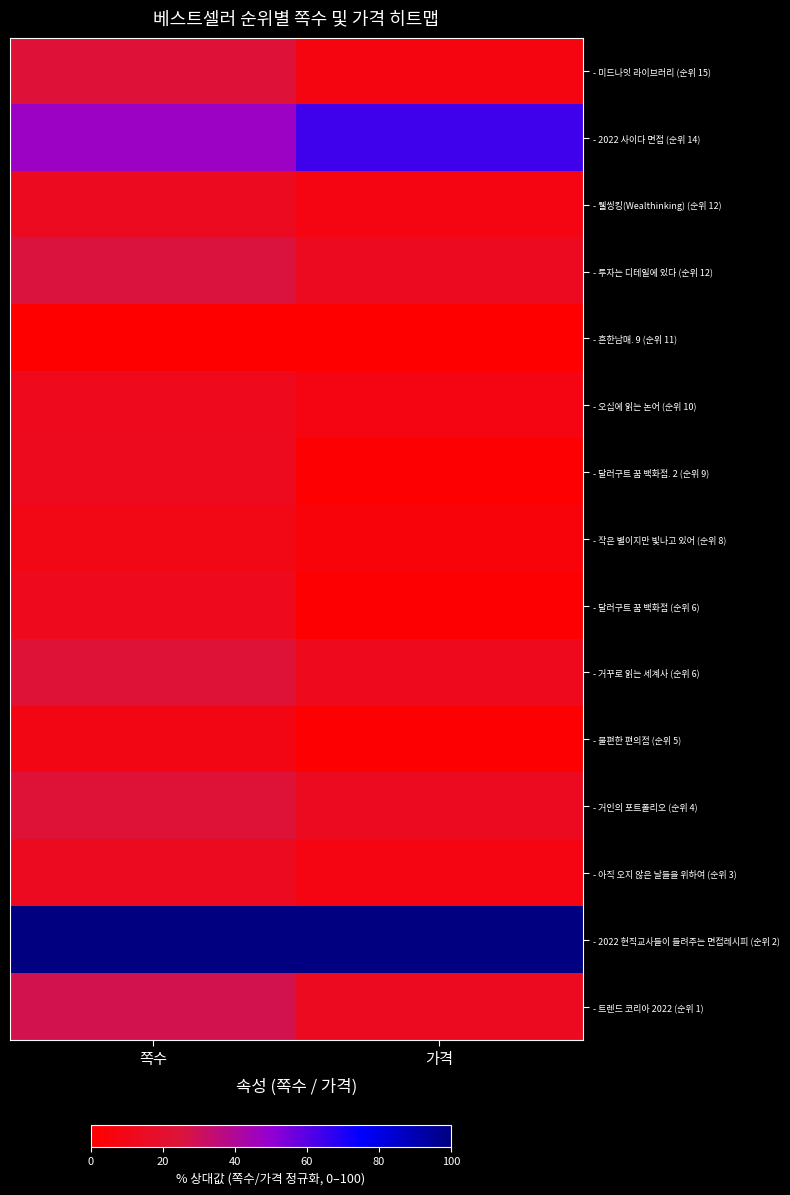

Which series has the largest total across all categories?

- 2022 현직교사들이 들려주는 면접레시피 (순위 2)